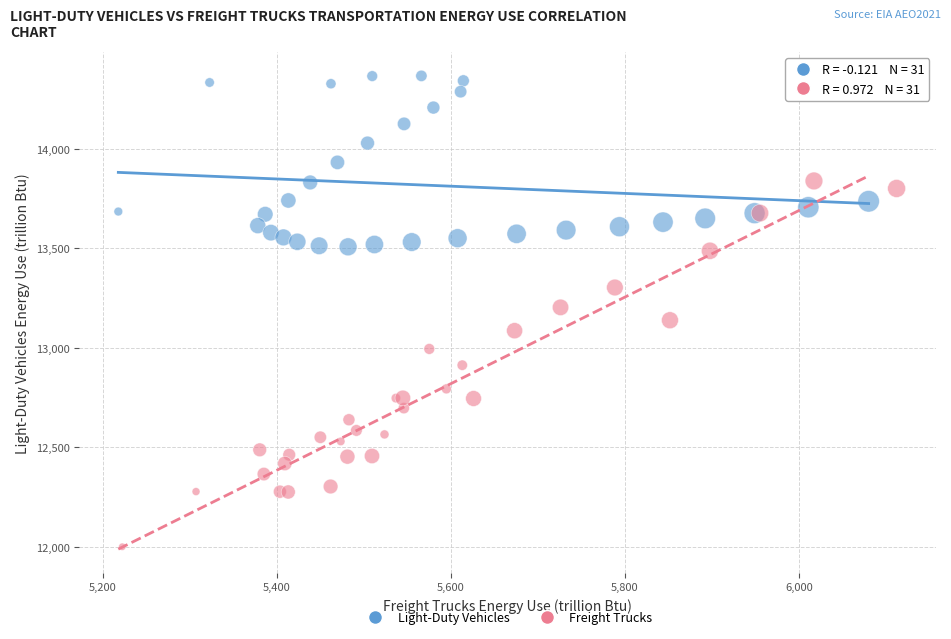

Which series contains the highest Y value?

Light-Duty Vehicles